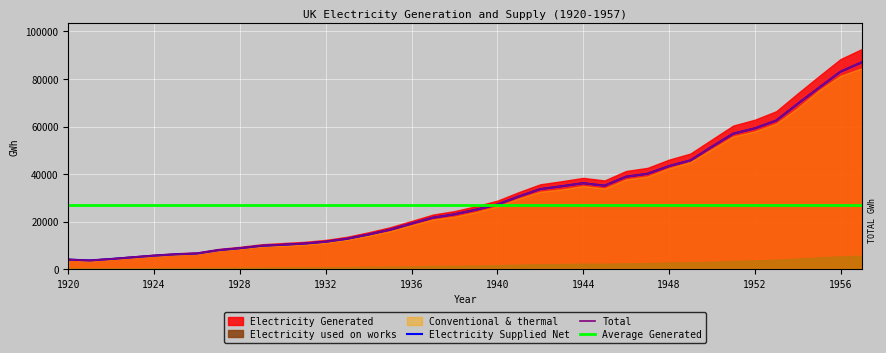

How many interior local valleys does the Total series have?

2